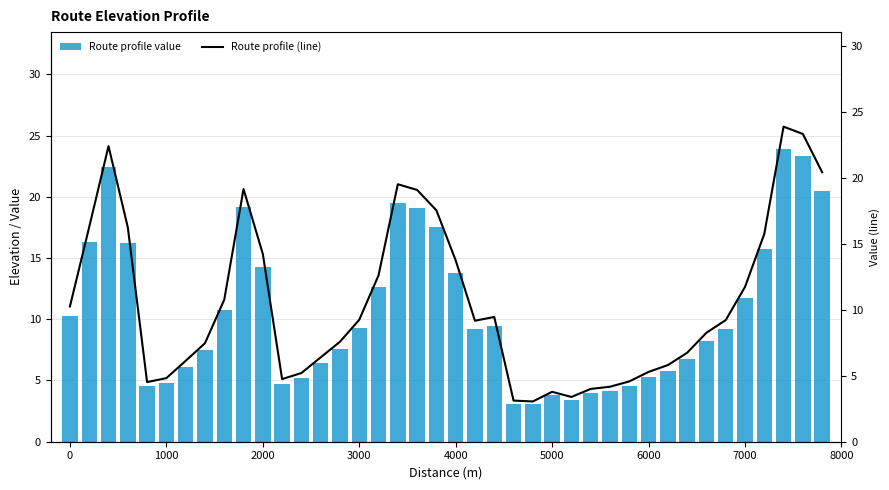

What are all the series names shown in the legend?

Route profile value, Route profile (line)